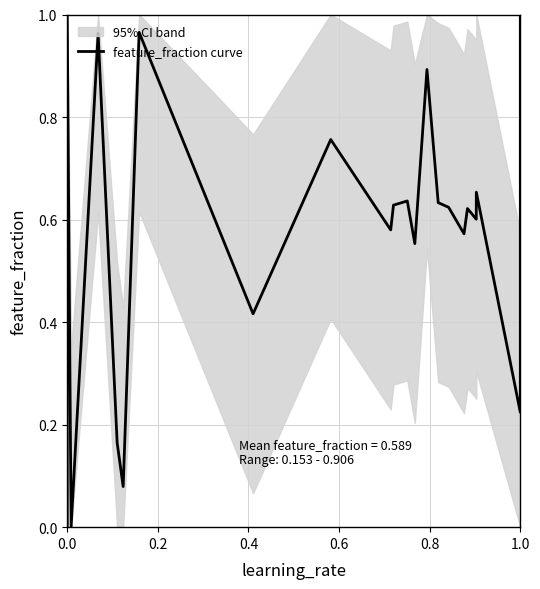

What is the difference between the maximum and minimum values?

1.0